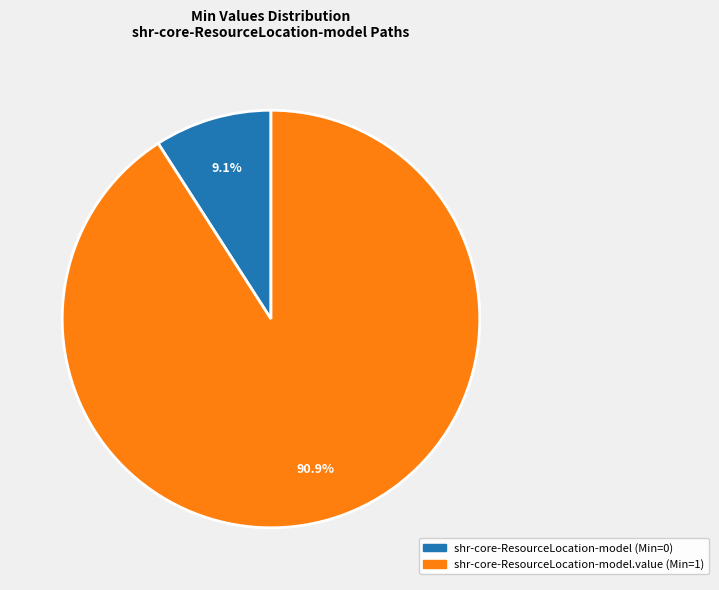

Is there a majority slice in this chart?

Yes